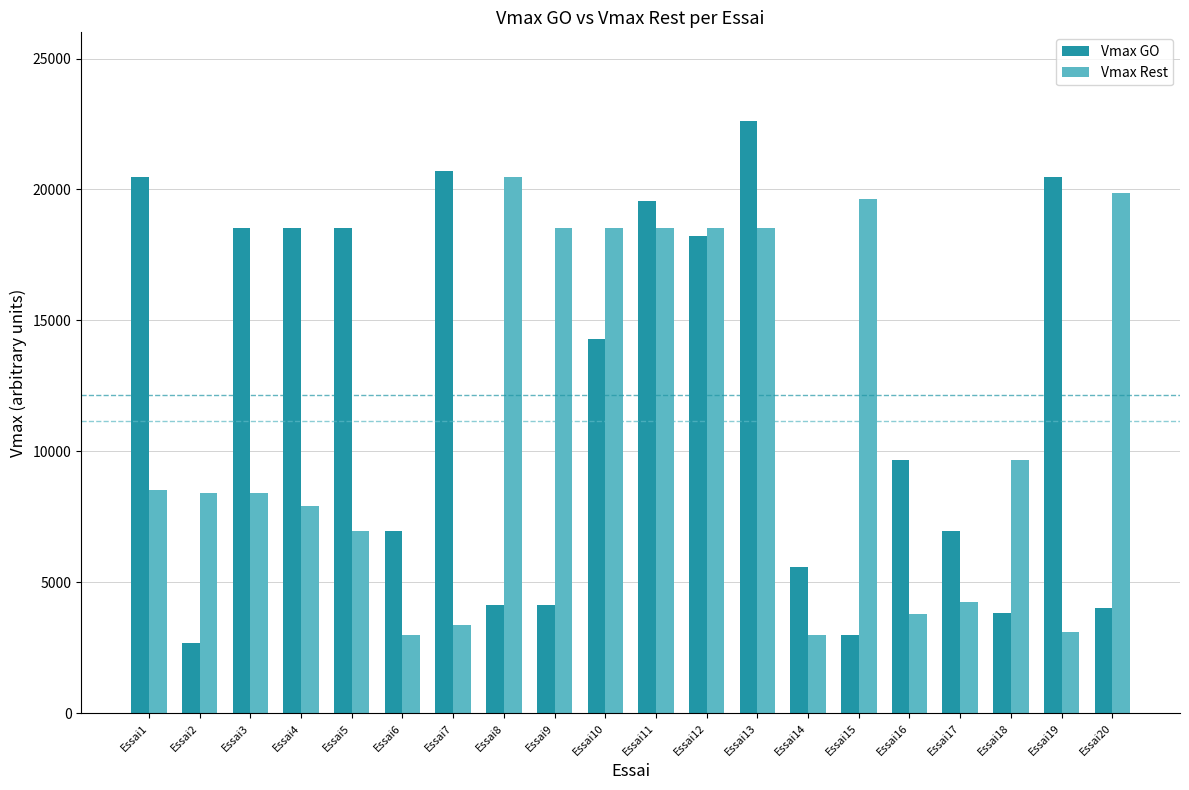

Which series changed the most between Essai1 and Essai5?

Vmax GO